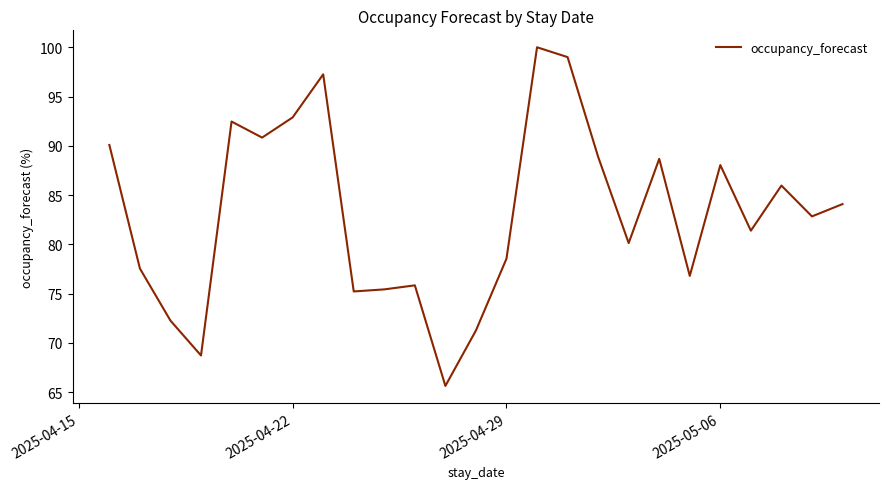

What is the minimum value shown in the chart?

65.6